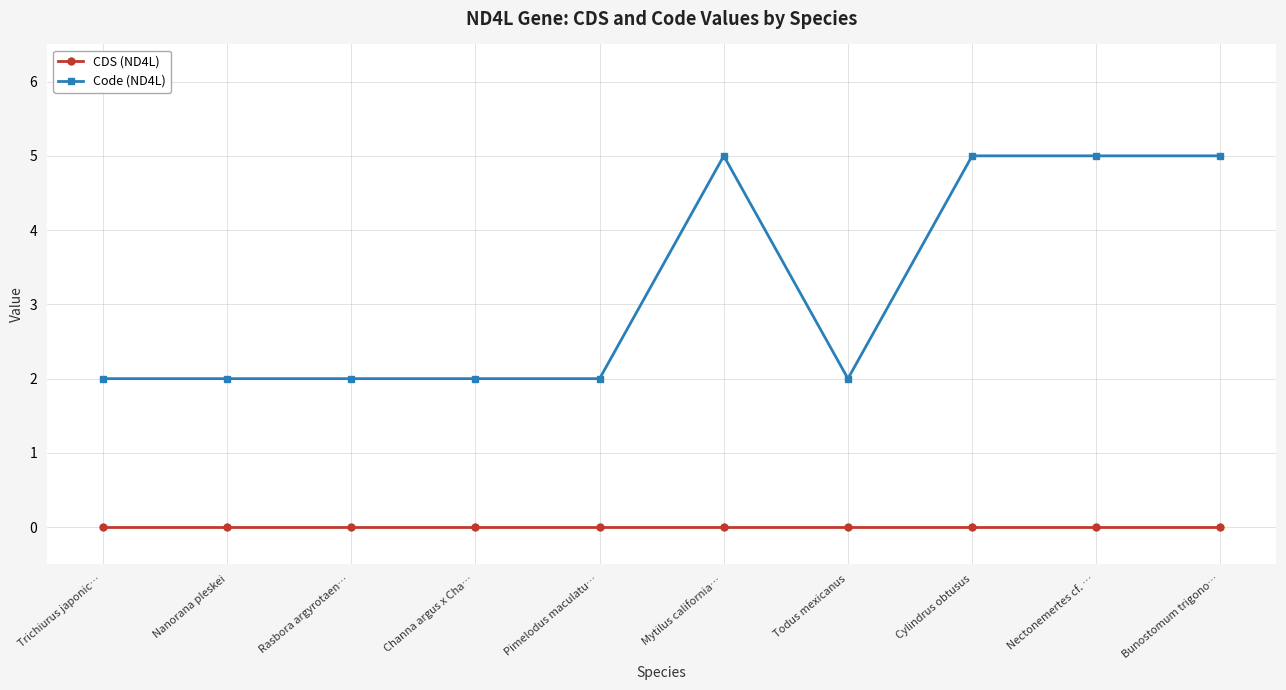

How many distinct data groups are displayed?

2